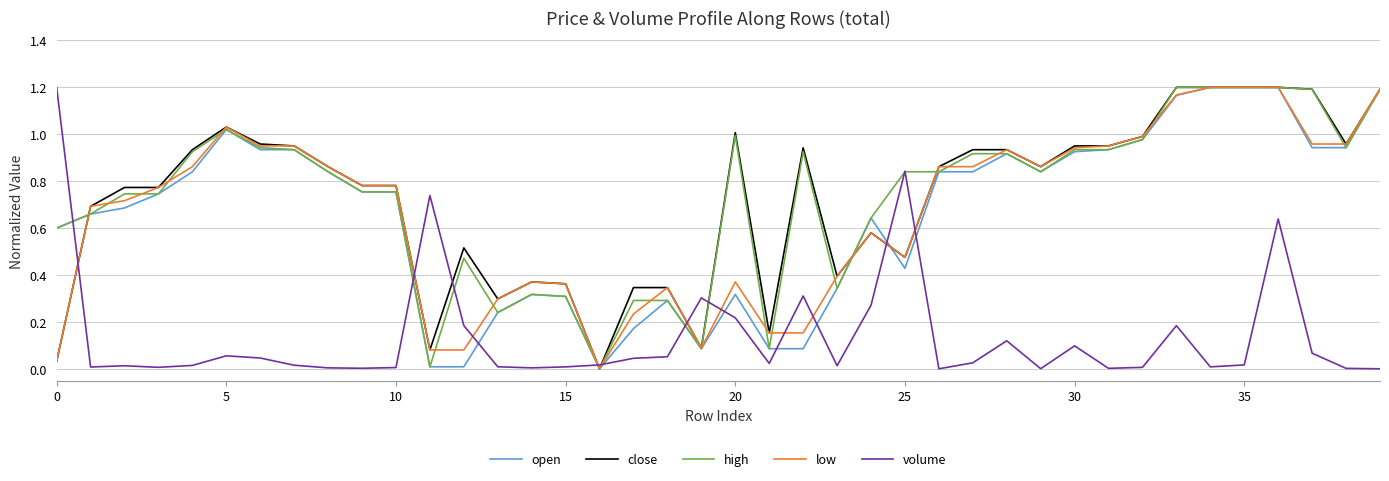

True or false: low and volume cross at least once.

True